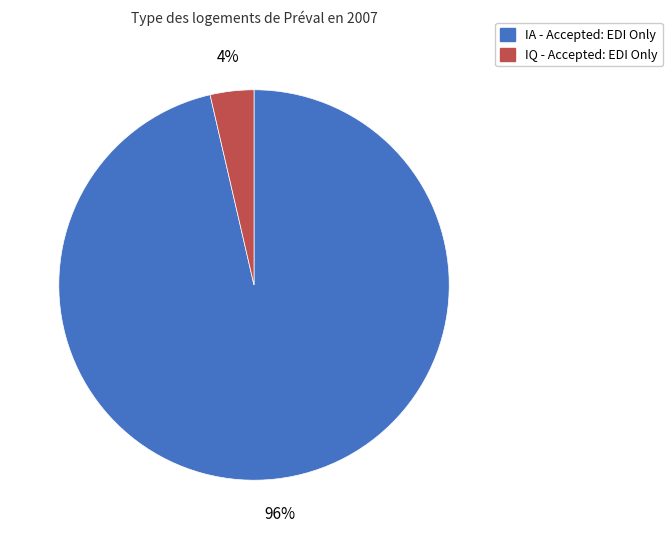

What percentage is the IA - Accepted: EDI Only slice, to the nearest percent?

96%